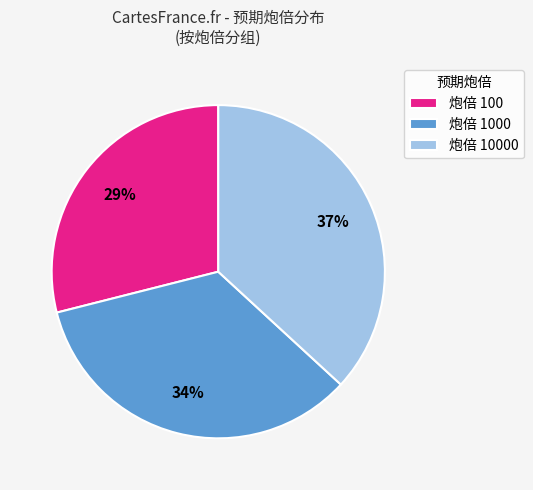

To the nearest percent, what is the difference between the largest and smallest slice percentages?

8%